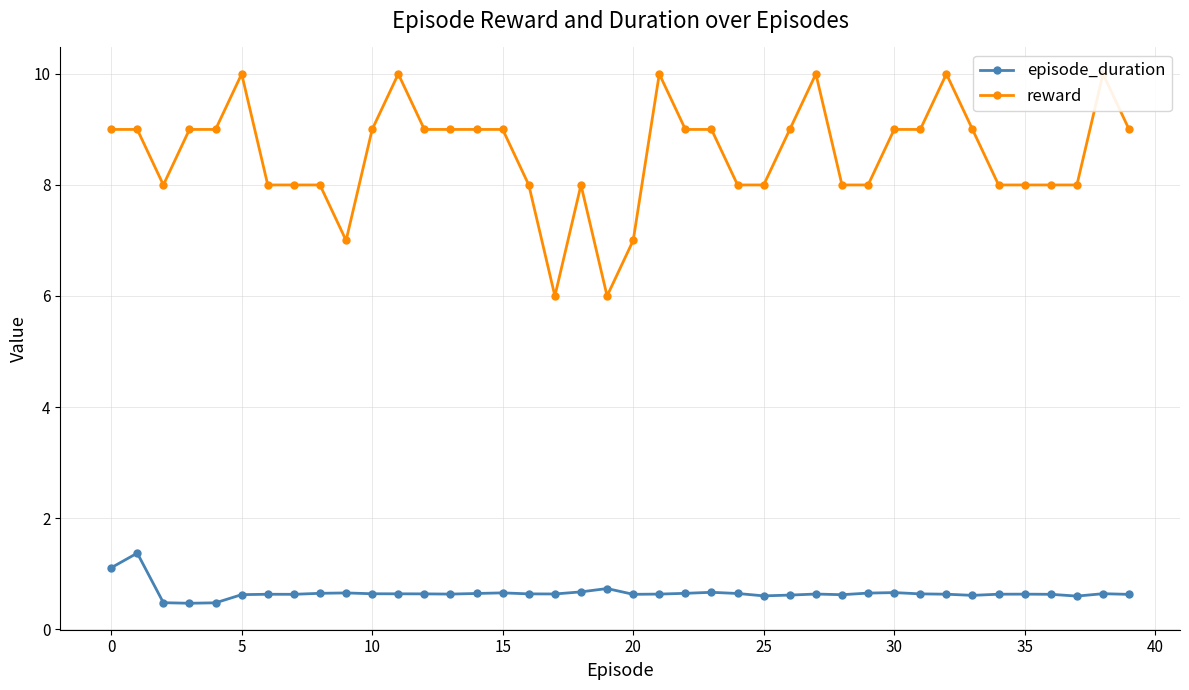

True or false: reward and episode_duration cross at least once.

False